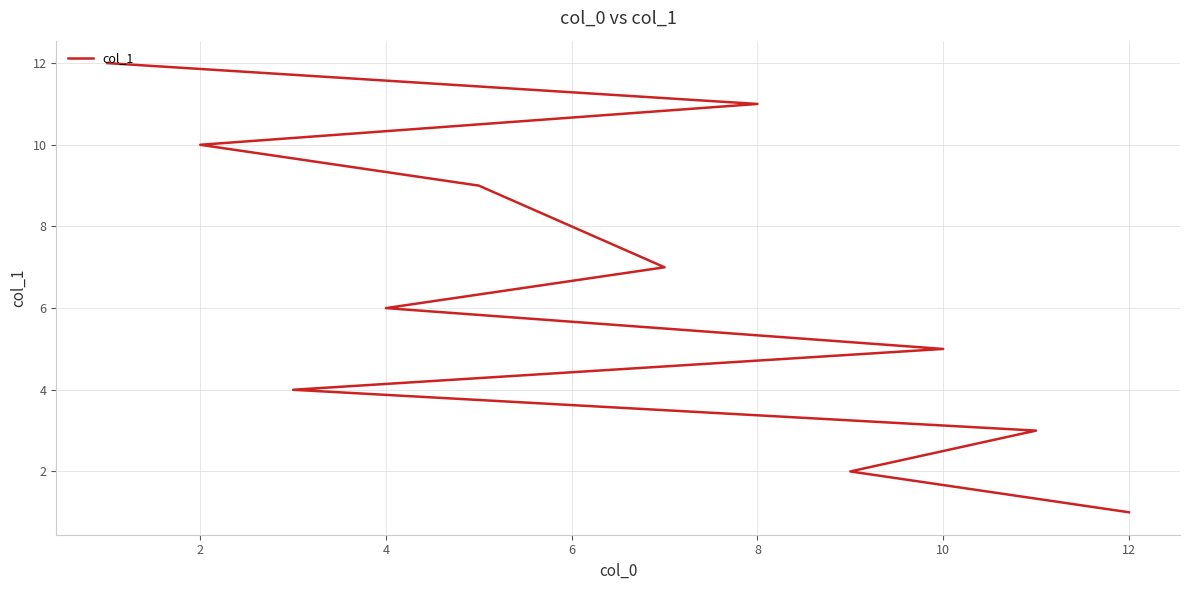

How many values are below 7?

6